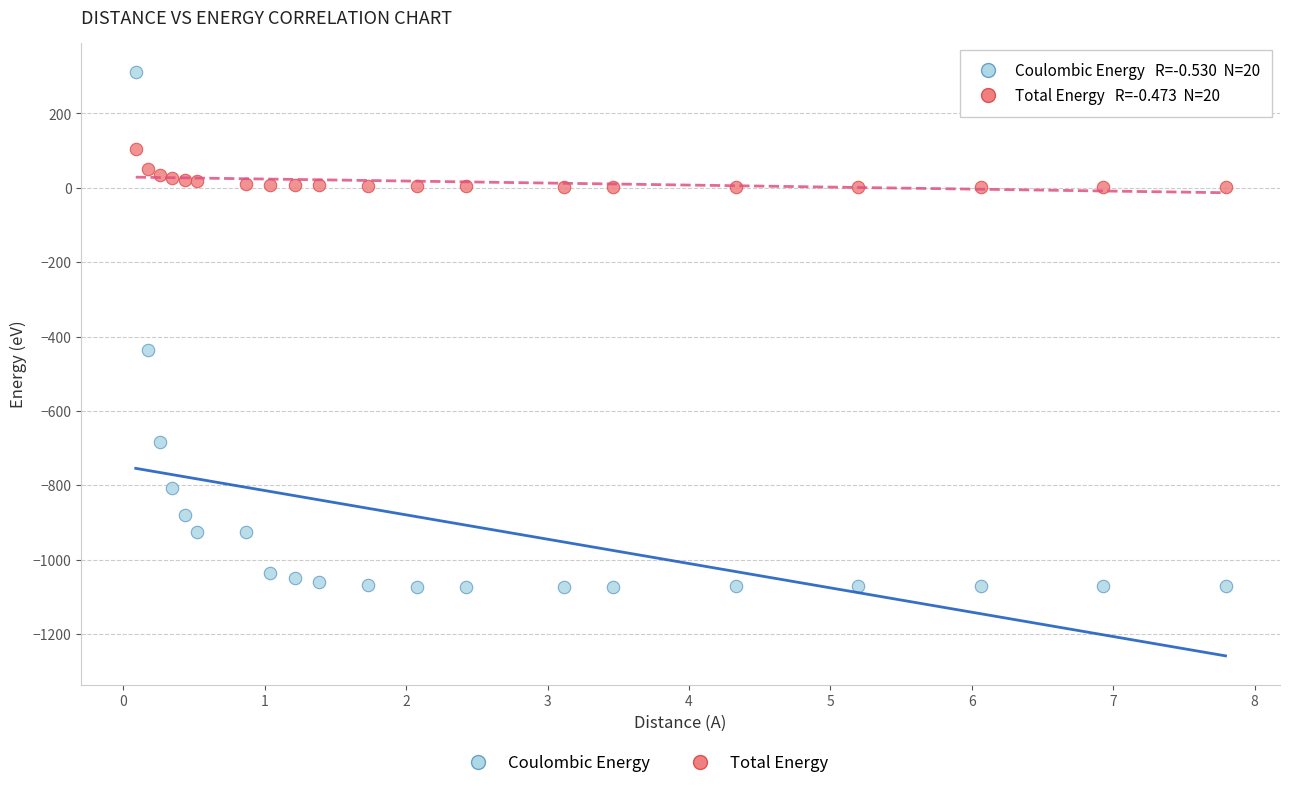

Which series has the largest Y range (max minus min)?

Total Energy